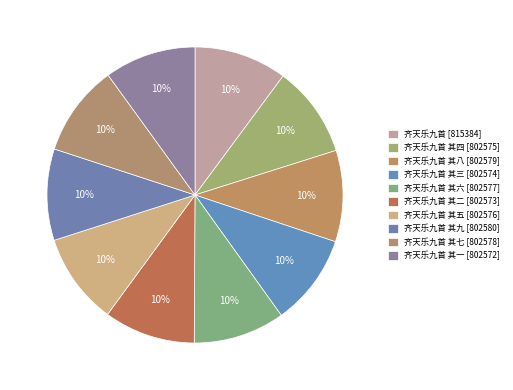

Is there any slice that represents more than half of the pie?

No